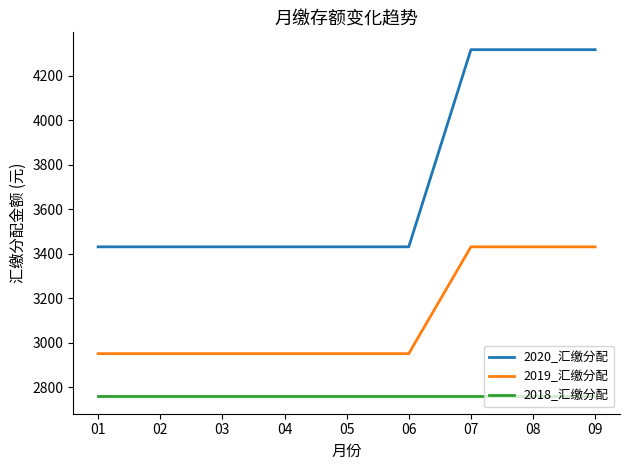

True or false: 2020_汇缴分配 and 2018_汇缴分配 cross at least once.

False